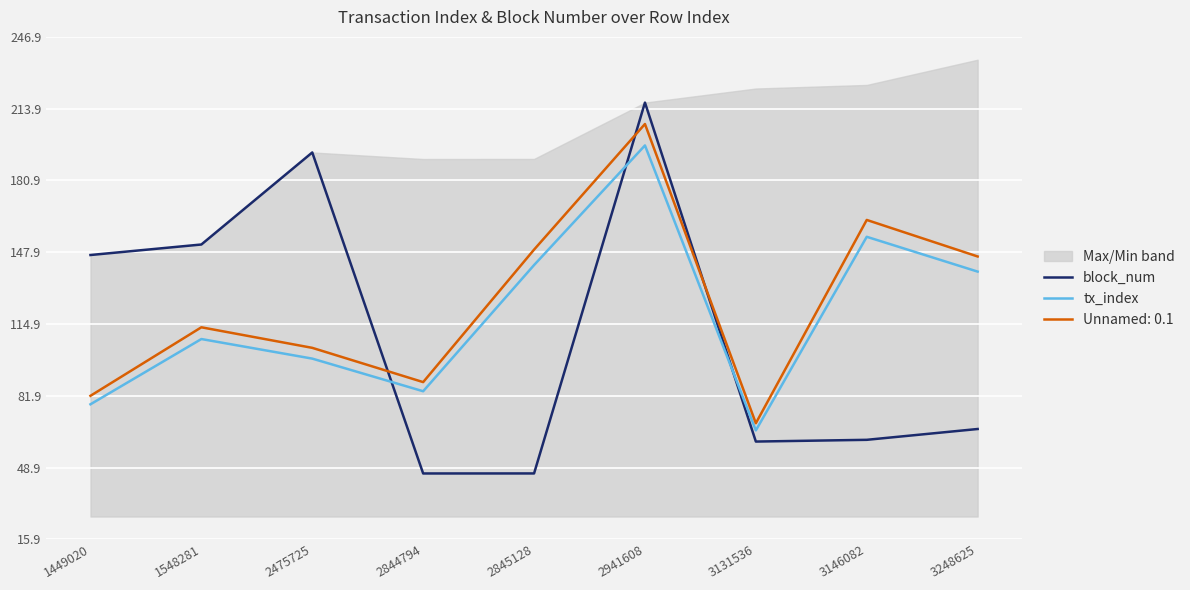

How many lines are shown in the chart?

2